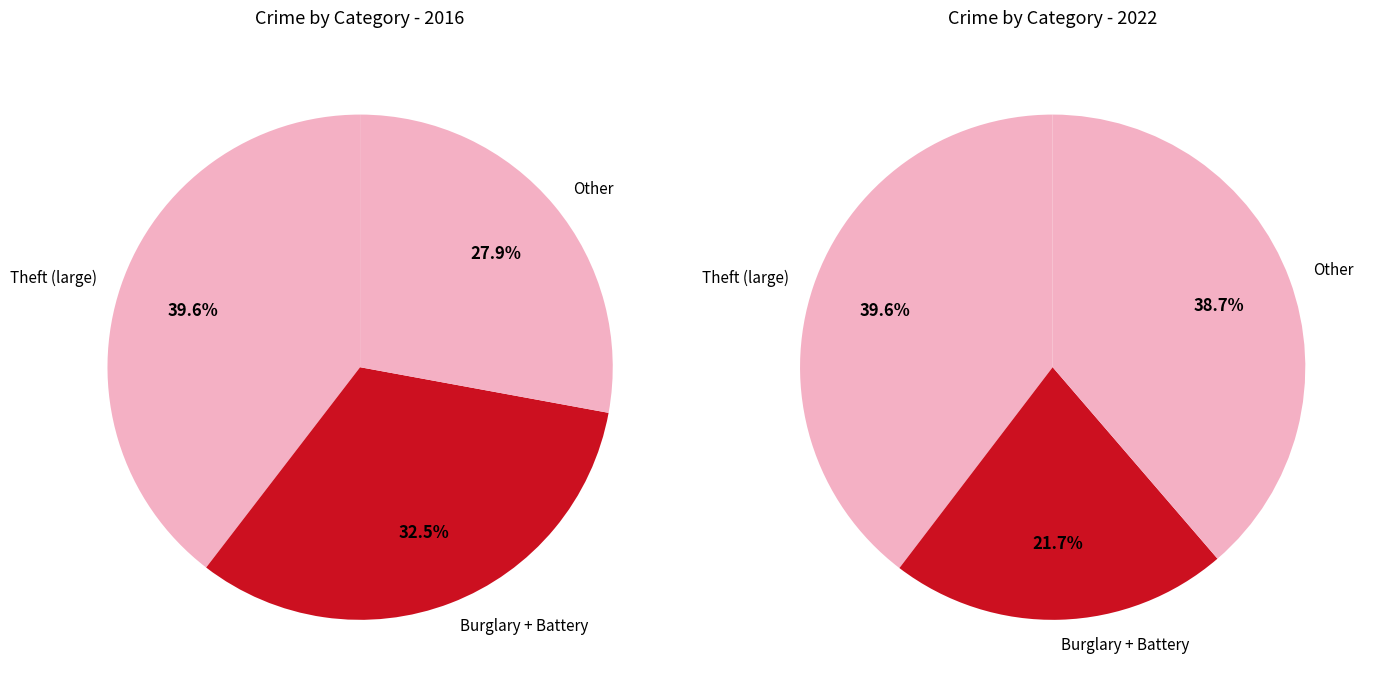

Does any single category account for the majority?

No